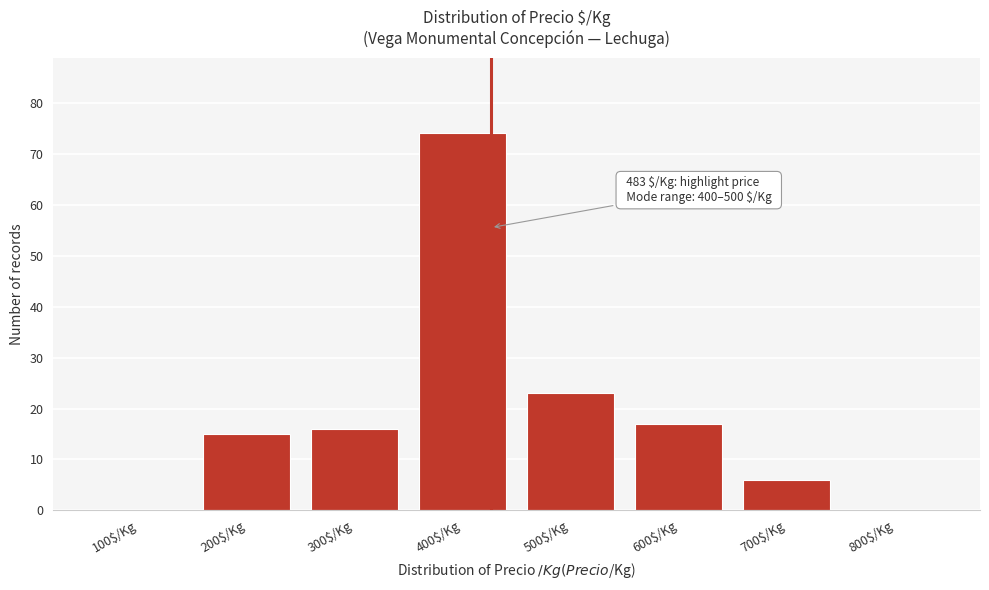

The value at 700$/Kg is 6. True or false?

True